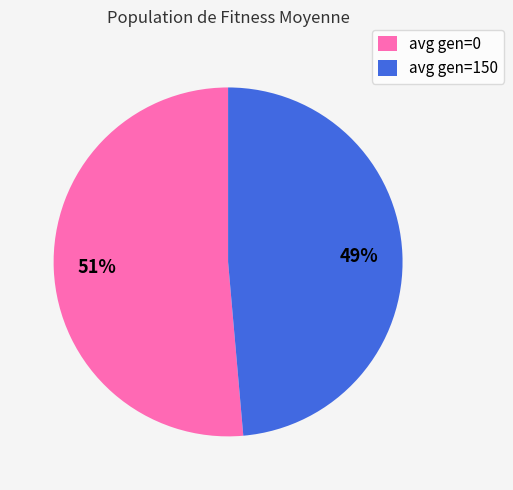

Combined, do avg gen=150 and avg gen=0 account for over 50%?

Yes